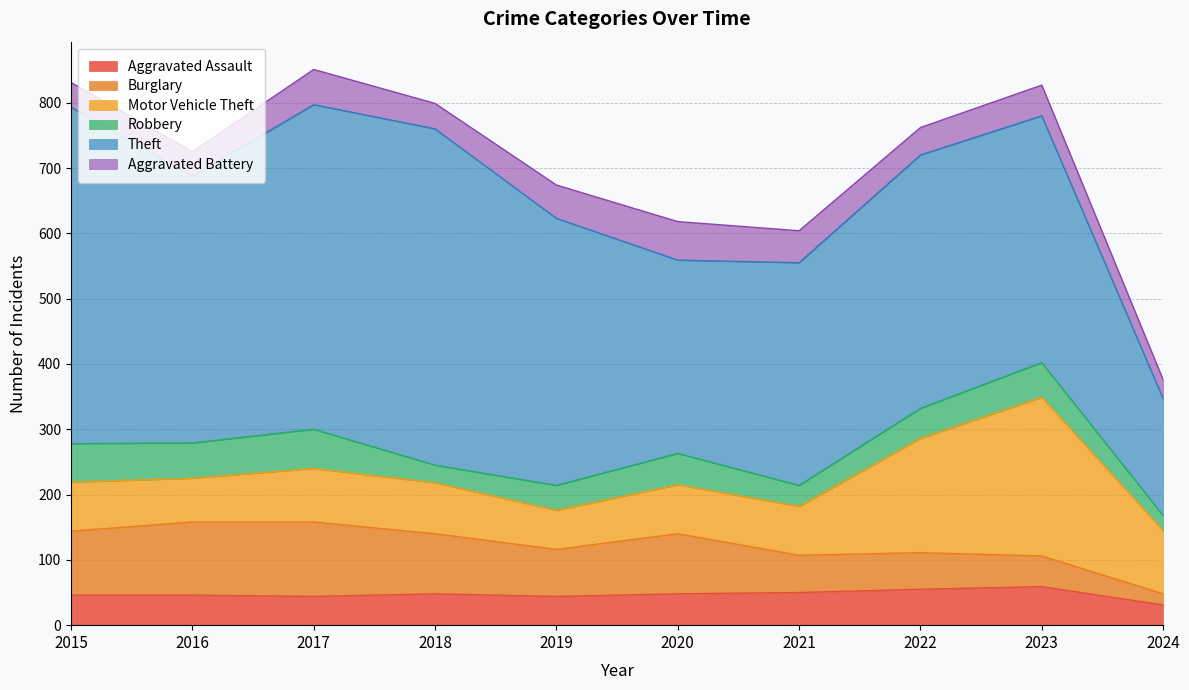

At which label does Motor Vehicle Theft reach its peak?

2023